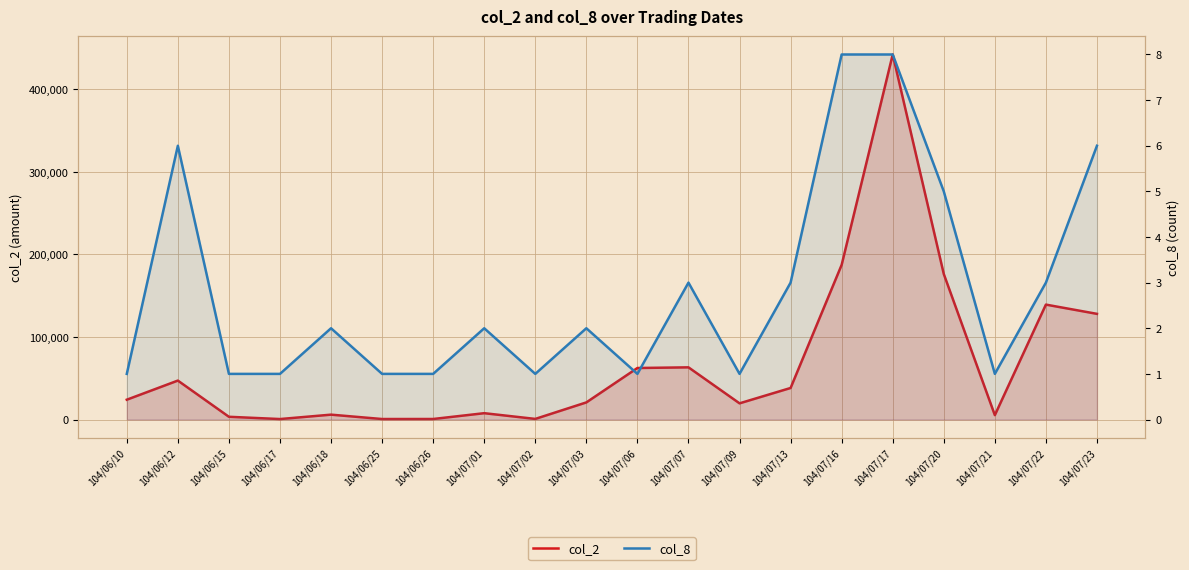

How many lines are shown in the chart?

2